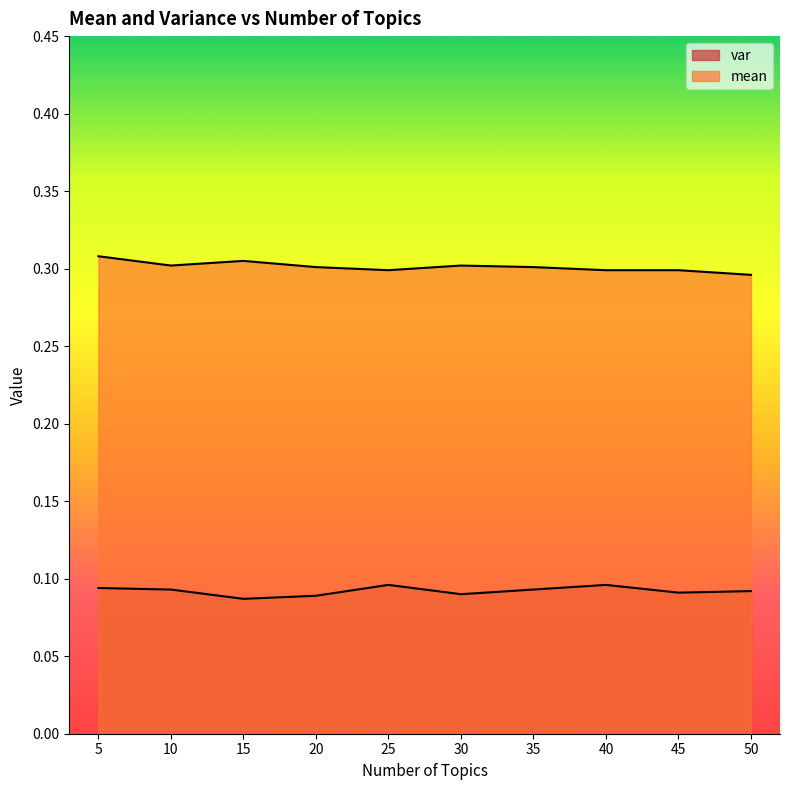

Rank the series by their average value, from lowest to highest.

var, mean